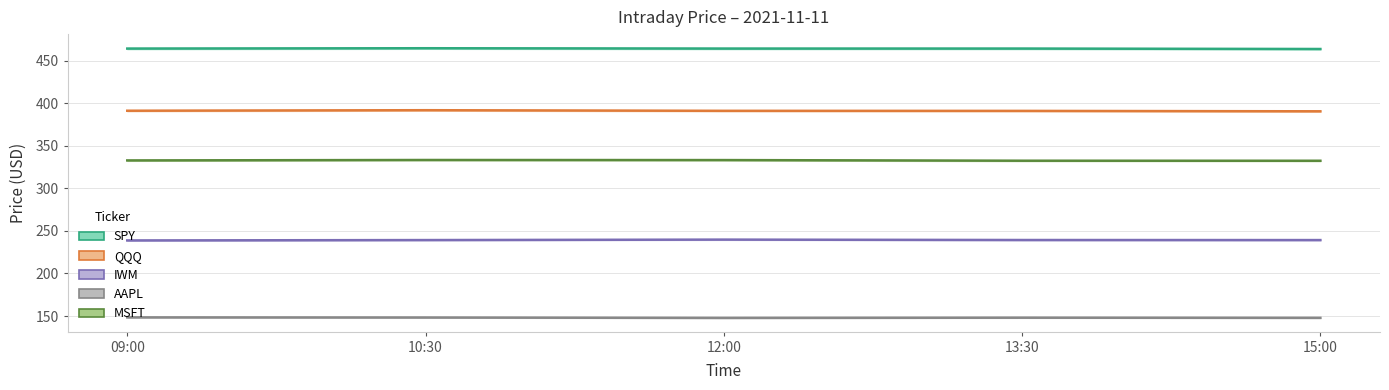

At which category does IWM reach its first local peak?

12:00